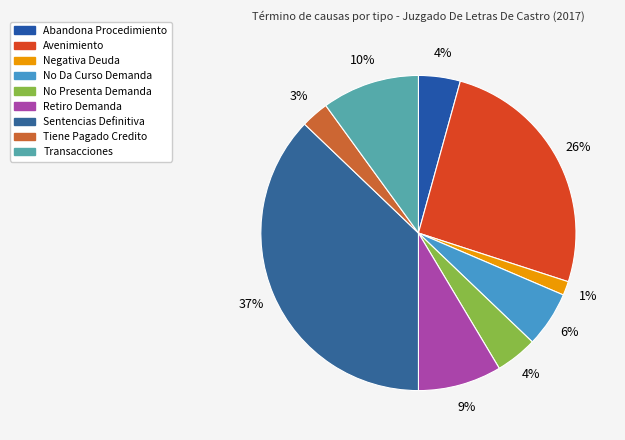

Is the sum of Retiro Demanda and Transacciones greater than half?

No